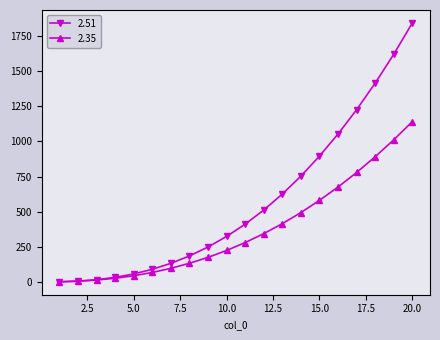

What are all the series names shown in the legend?

2.51, 2.35